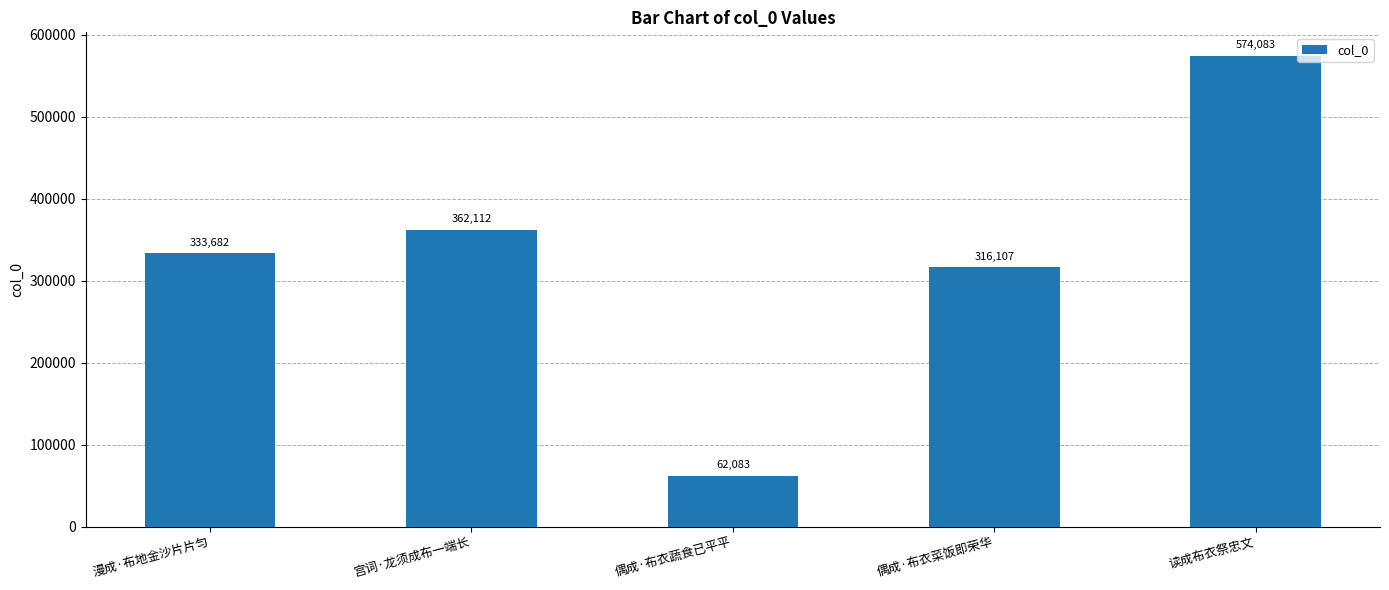

Which label corresponds to the smallest value in the chart?

偶成·布衣蔬食已平平